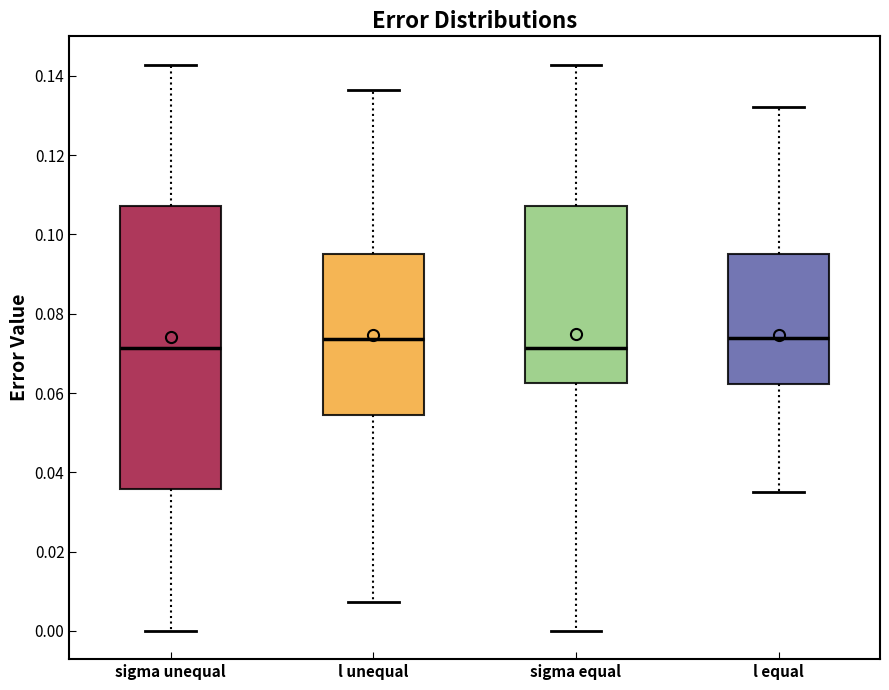

Reading left to right, transcribe this box plot: for each box, give where its median line is, the range the box spans, and where its two whiskers end, as read against the y-axis. The values are not printed on the chart, so give them approximately, as read against the axis.

sigma unequal: median 0.072, box 0.036 to 0.108, whiskers 0.000 to 0.142
l unequal: median 0.074, box 0.054 to 0.096, whiskers 0.008 to 0.136
sigma equal: median 0.072, box 0.062 to 0.108, whiskers 0.000 to 0.142
l equal: median 0.074, box 0.062 to 0.096, whiskers 0.034 to 0.132